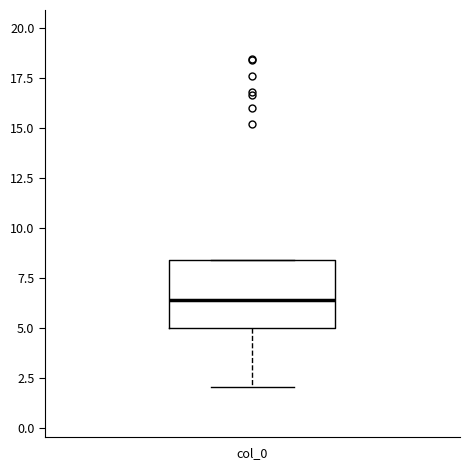

Transcribe this box plot: give where the median line is, the range the box spans, and where the two whiskers end, as read against the y-axis. The values are not printed on the chart, so give them approximately, as read against the axis.

median 6.5, box 5.0 to 8.5, whiskers 2.0 to 8.5